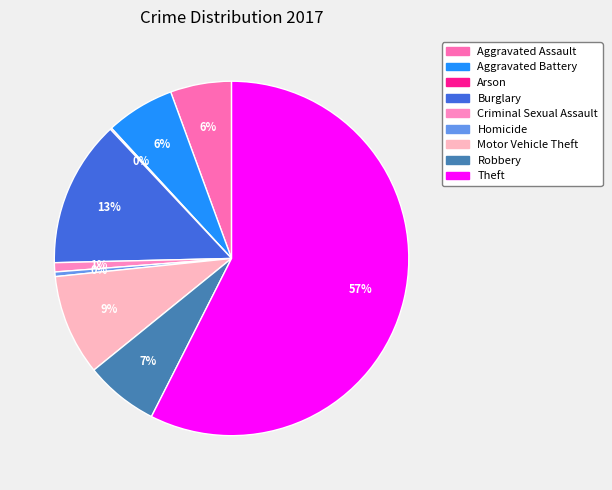

To the nearest percent, what percentage of the pie is Theft?

57%